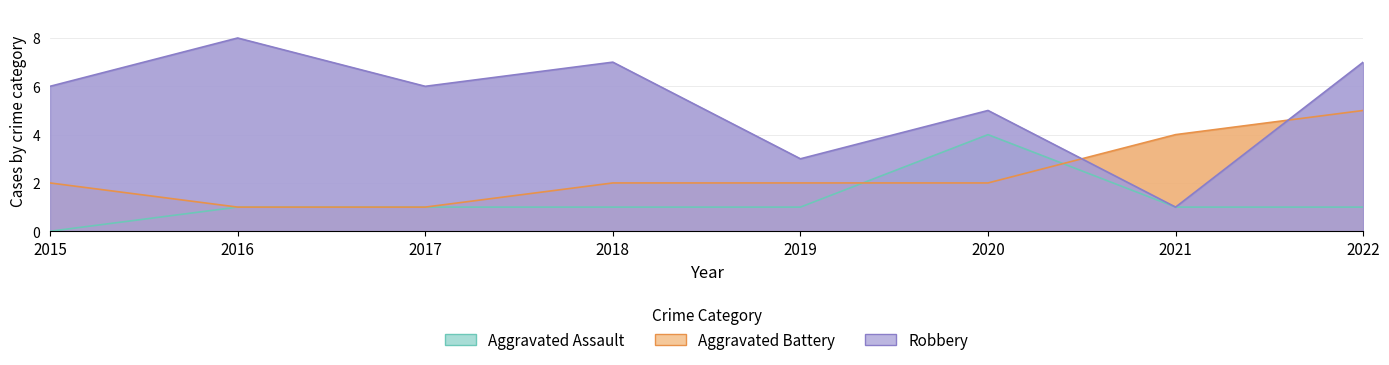

Rank the series at 2022 from lowest to highest value.

Aggravated Assault, Aggravated Battery, Robbery